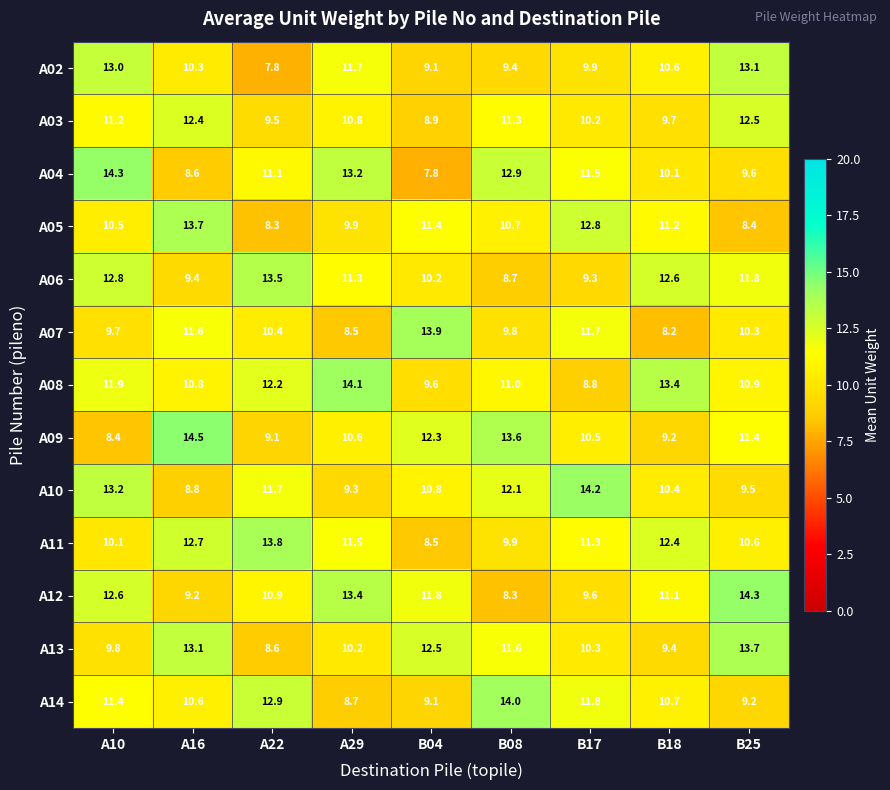

Is the value of A14 at A10 greater than the value of A12 at A29?

No